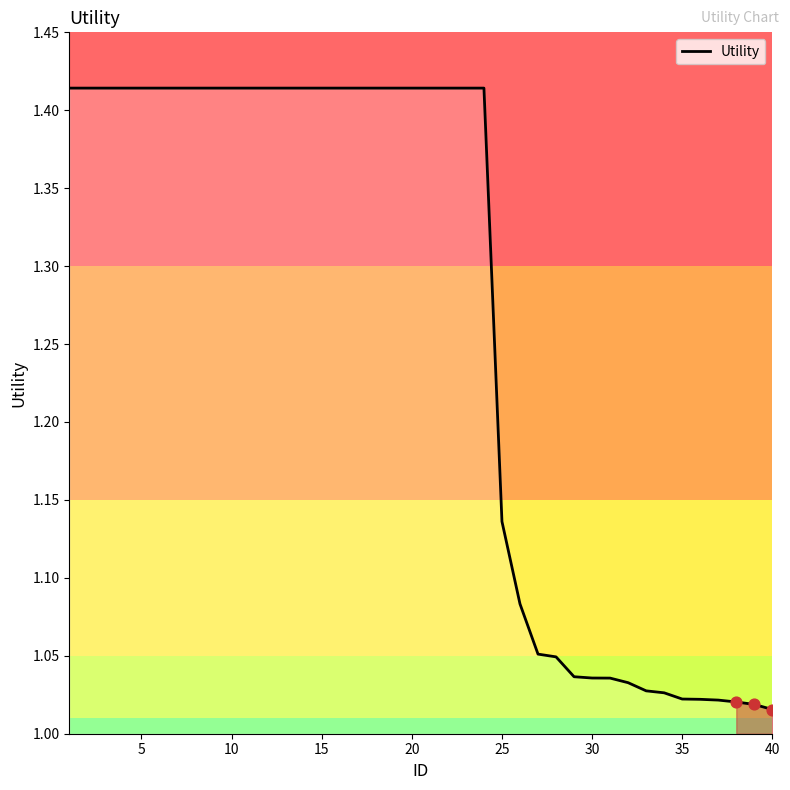

Does the chart have visible grid lines?

No